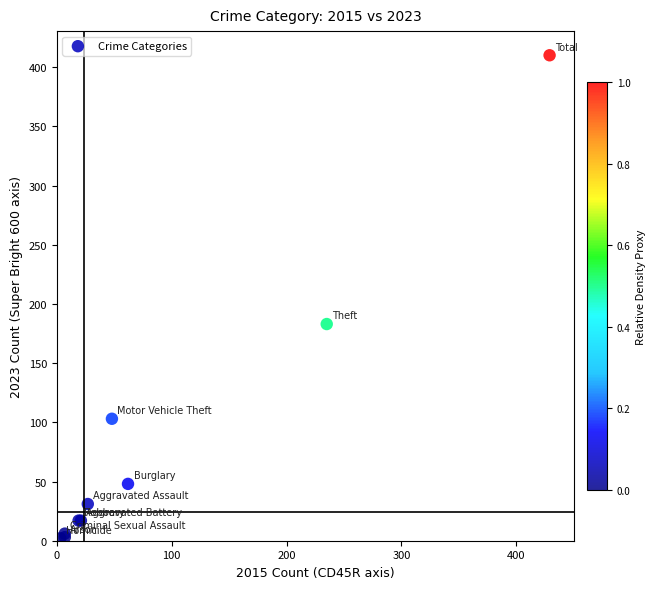

What Y value in the scatter plot is closest to 206?

183